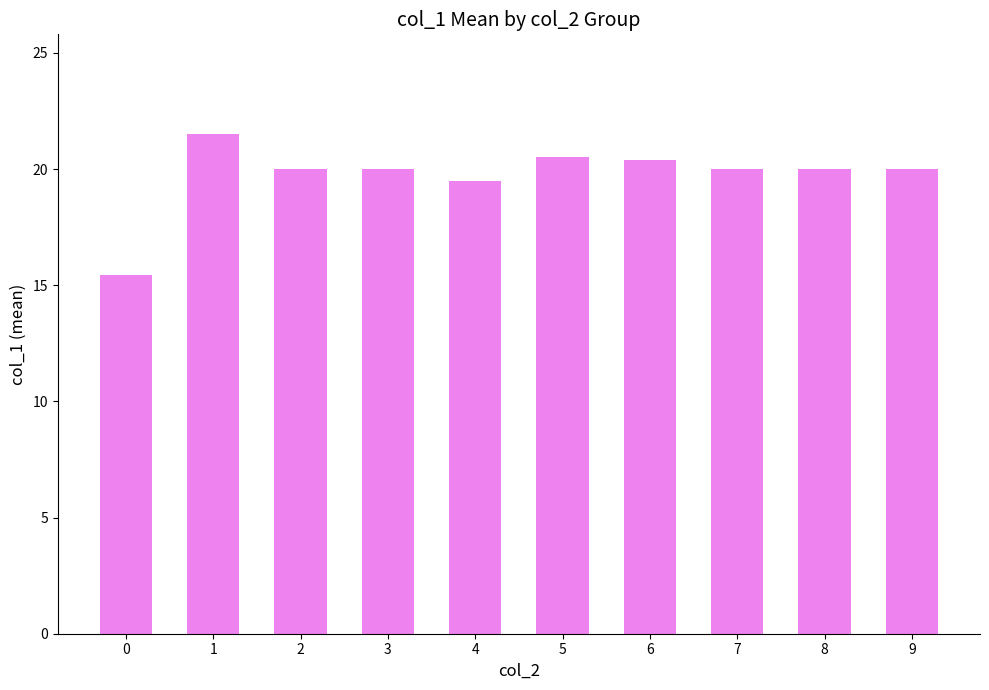

Is it true that the value at 2 is 20.0?

True